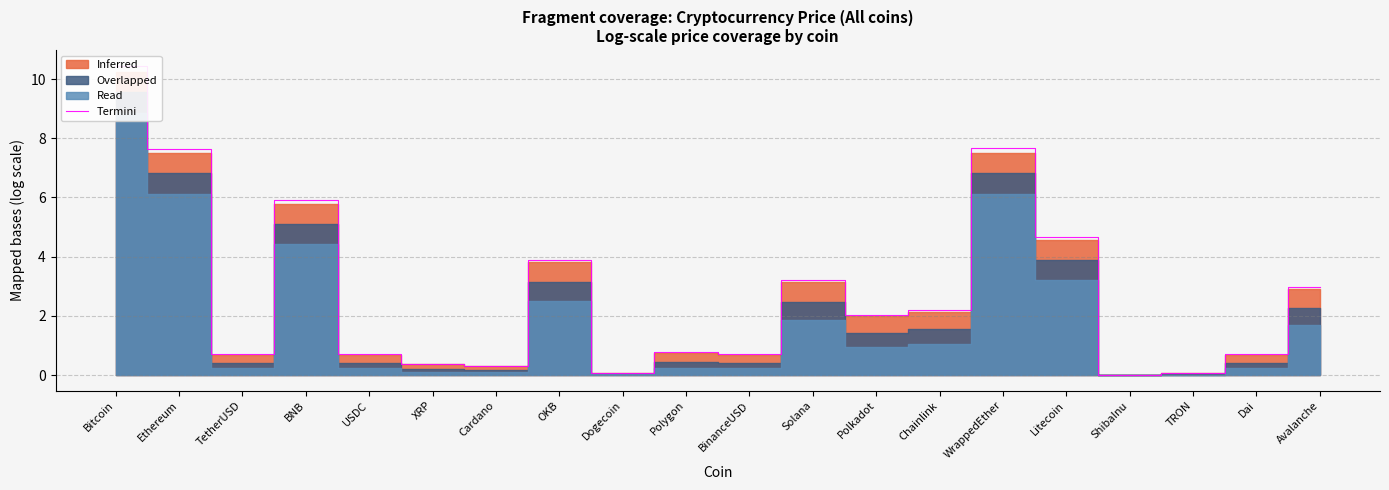

Where is the first local maximum?

BNB